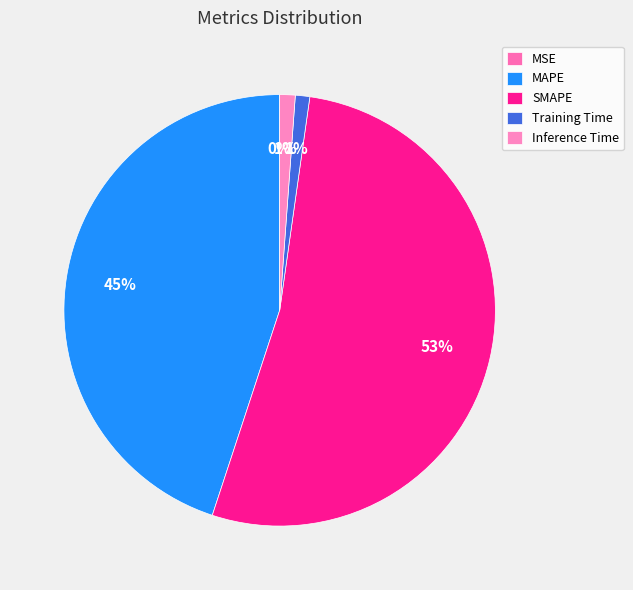

How many slices are in this pie chart?

5